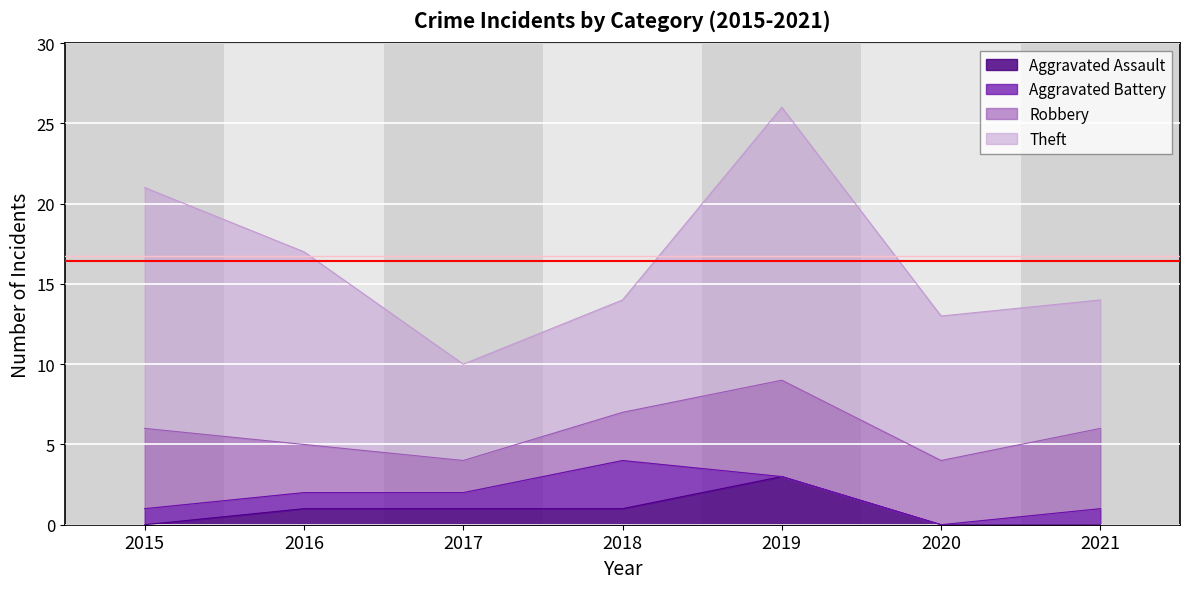

How many positive values does the Aggravated Battery series have?

5